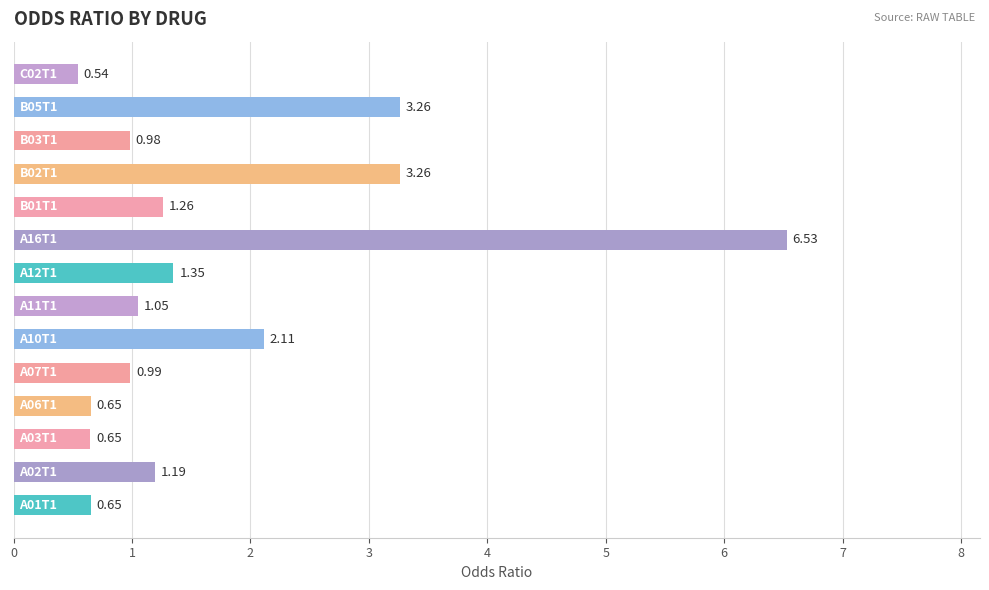

What is the difference between the maximum and minimum values?

6.0